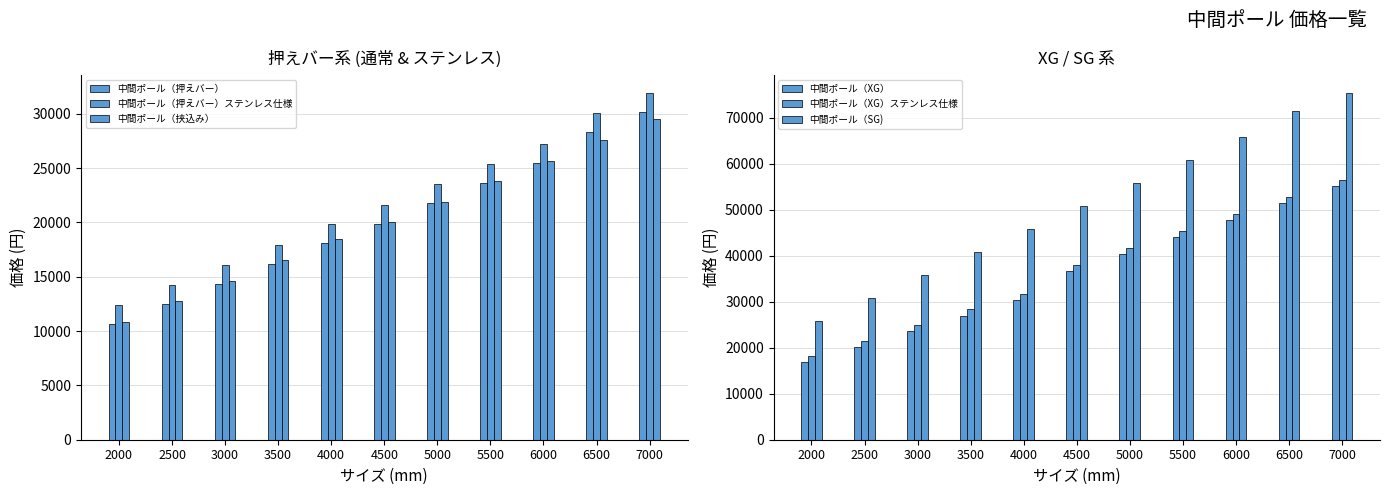

Are the bars grouped side by side (vs. stacked)?

Yes